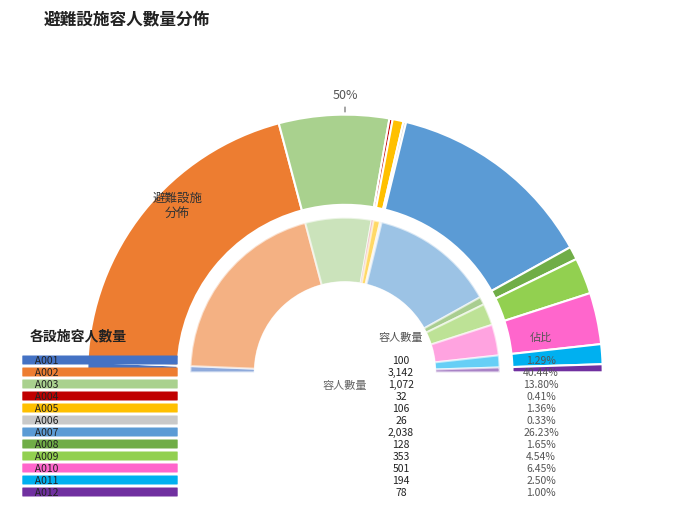

To the nearest percent, what is the difference between the largest and smallest slice percentages?

40%